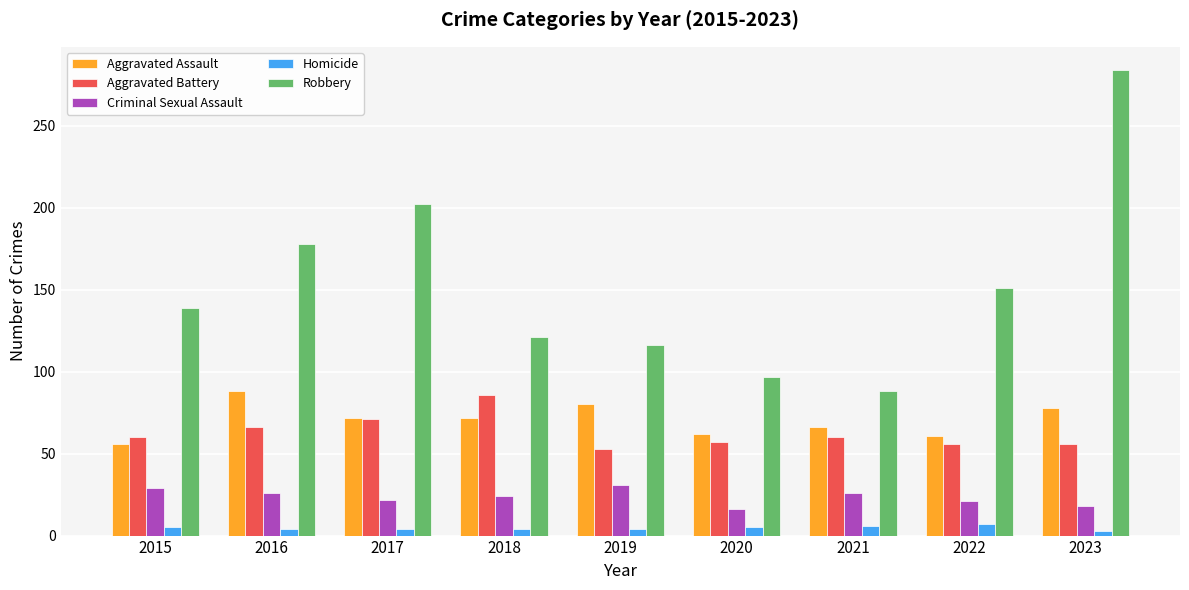

Count the number of categories in the chart.

9